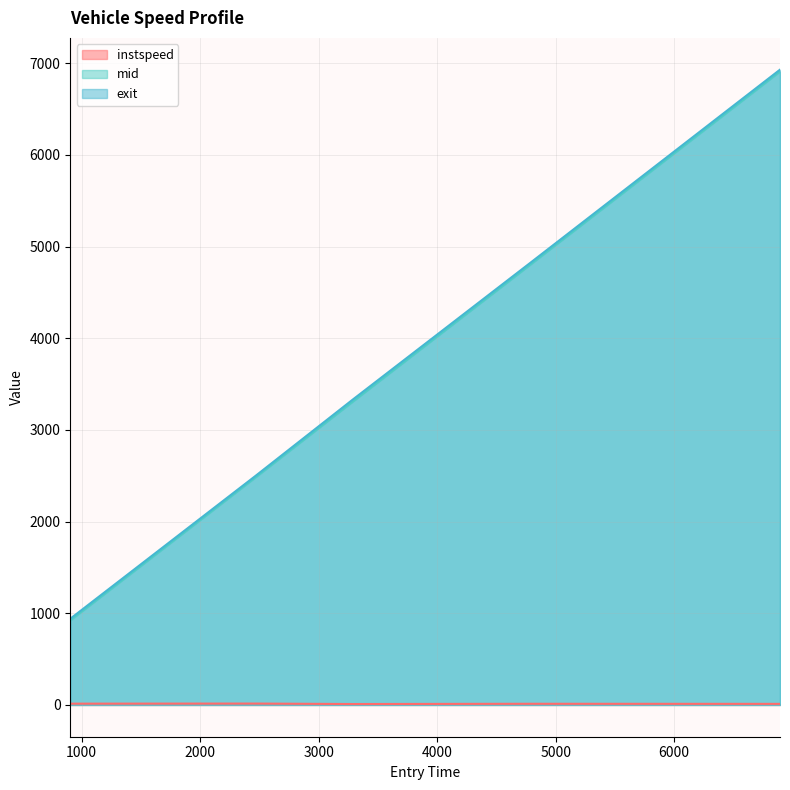

What position from the left is 6892.12927168477?

5